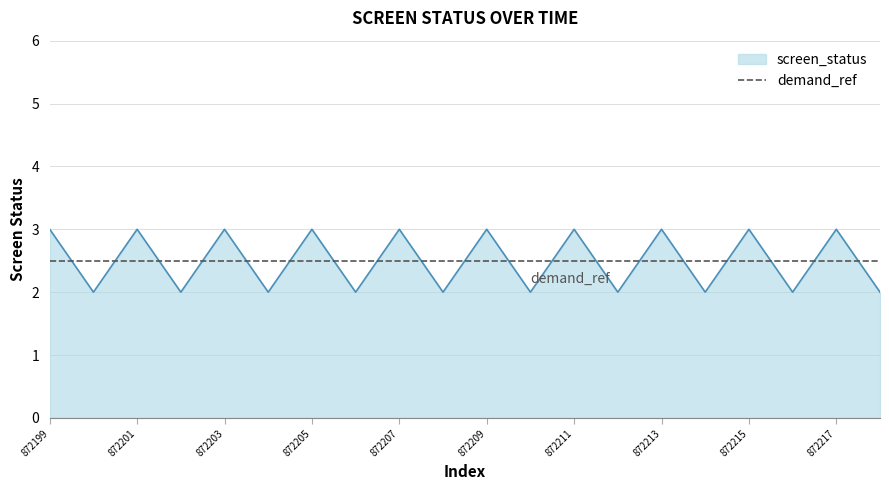

Which series has the largest range (max minus min)?

screen_status